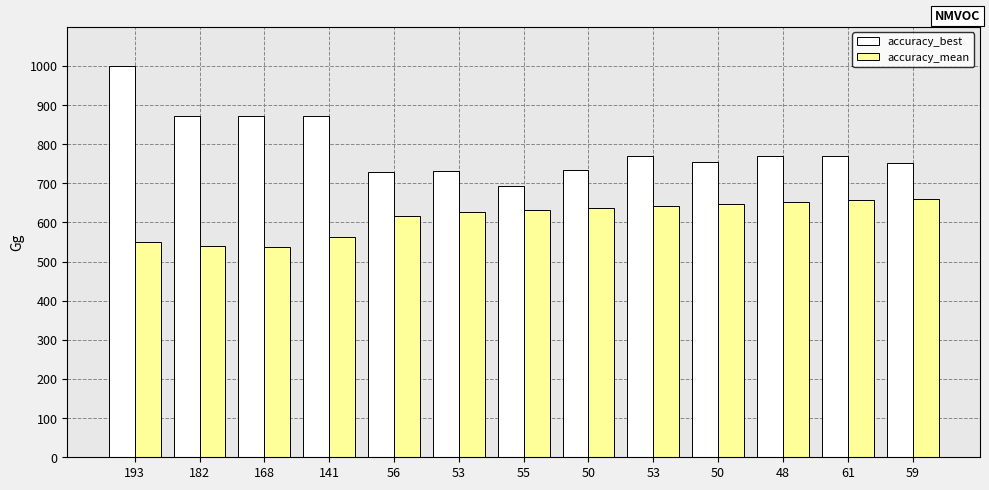

Does the chart contain stacked bars?

No